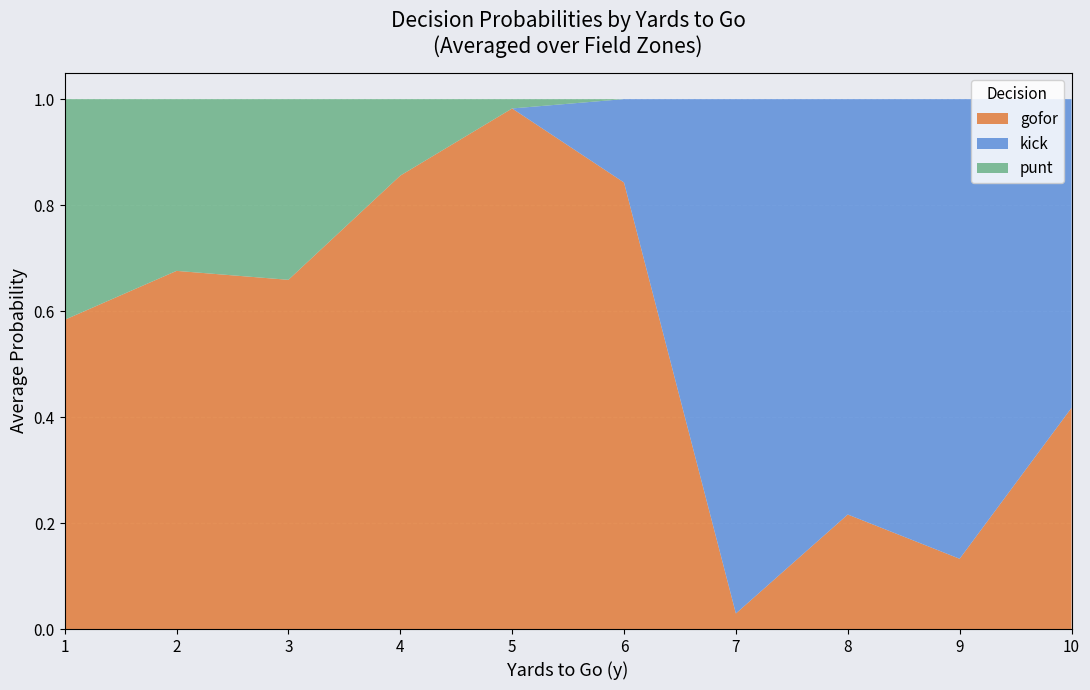

Which category has the highest value in the gofor series?

5